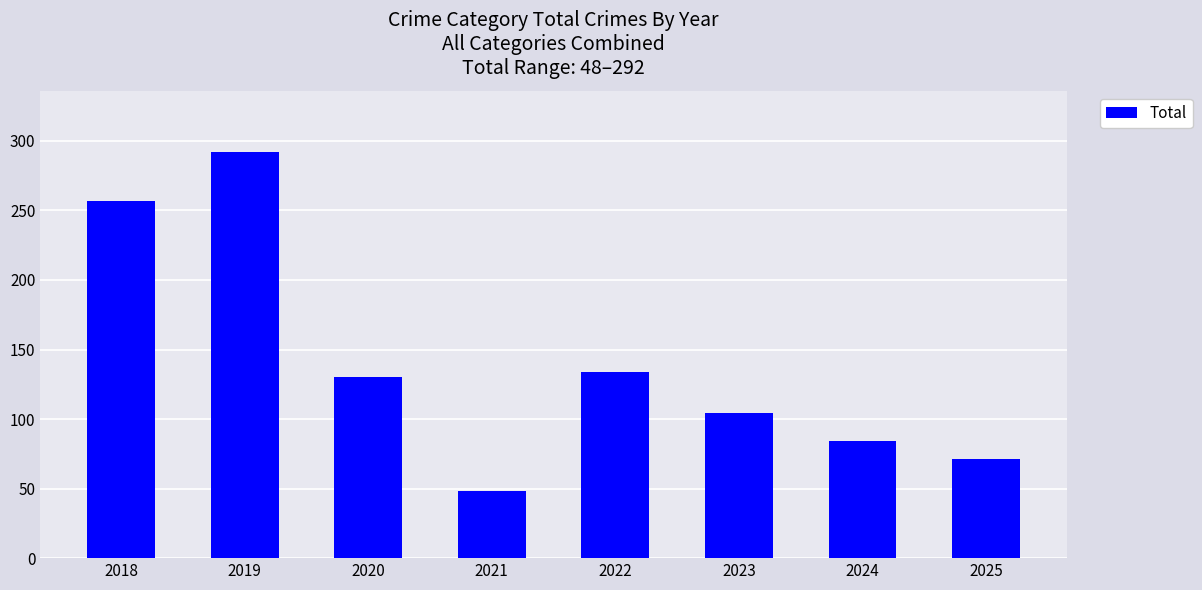

How many data points does each series have?

8